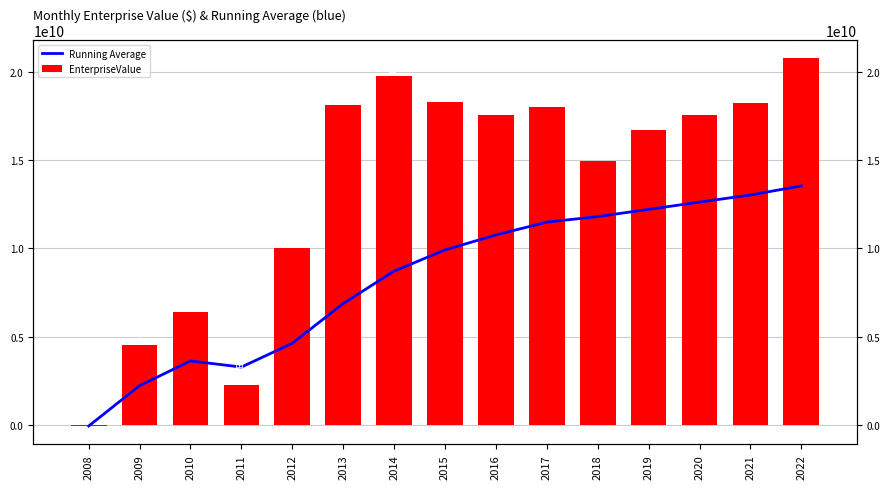

How many bars are there in total?

30